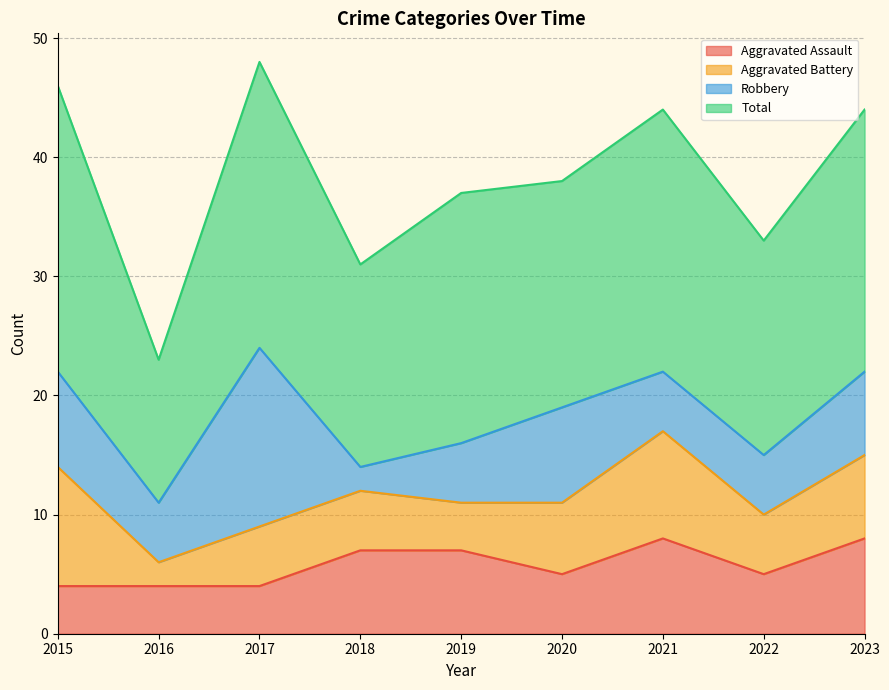

The Robbery series shows 15 at 2017. True or false?

True